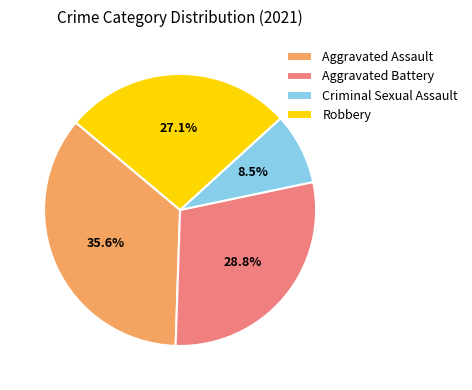

Count the number of slices in the pie.

4